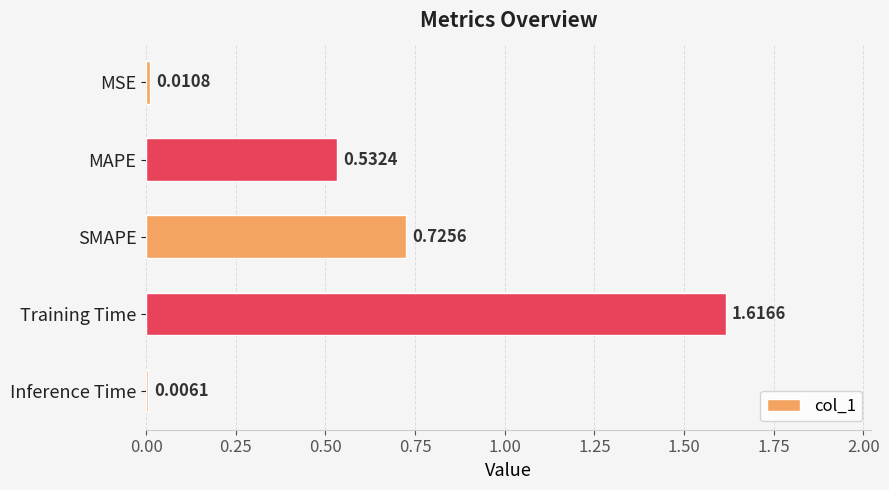

Which label corresponds to the smallest value in the chart?

Inference Time